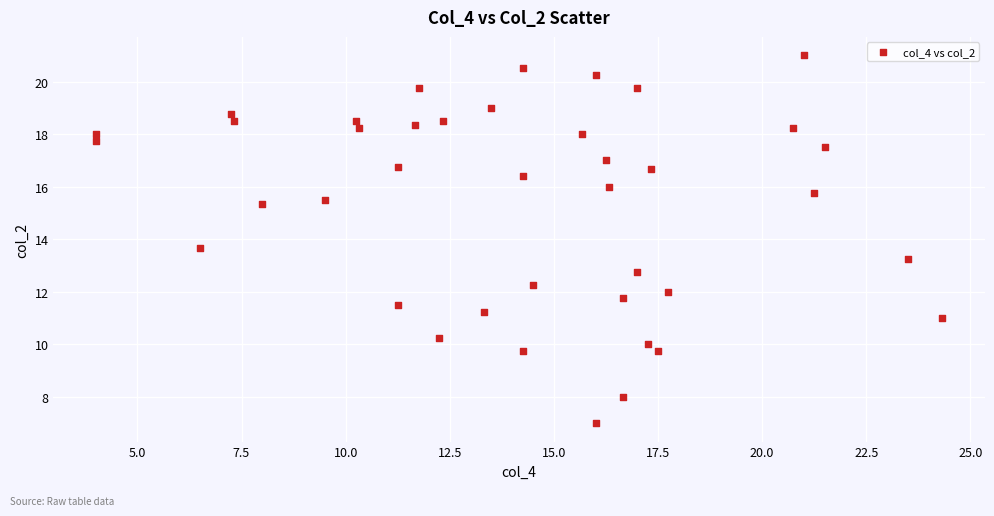

What Y value in the scatter plot is closest to 14?

13.7